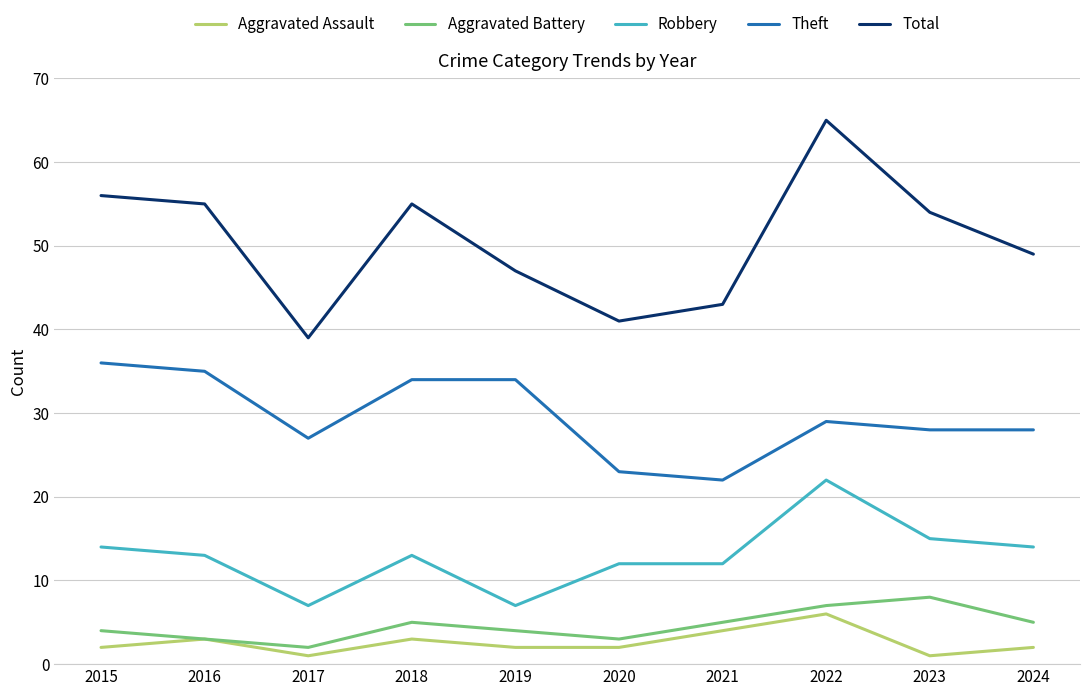

Reading left to right, extract all data points from this chart.

Aggravated Assault: 2015=2	2016=3	2017=1	2018=3	2019=2	2020=2	2021=4	2022=6	2023=1	2024=2
Aggravated Battery: 2015=4	2016=3	2017=2	2018=5	2019=4	2020=3	2021=5	2022=7	2023=8	2024=5
Robbery: 2015=14	2016=13	2017=7	2018=13	2019=7	2020=12	2021=12	2022=22	2023=15	2024=14
Theft: 2015=36	2016=35	2017=27	2018=34	2019=34	2020=23	2021=22	2022=29	2023=28	2024=28
Total: 2015=56	2016=55	2017=39	2018=55	2019=47	2020=41	2021=43	2022=65	2023=54	2024=49